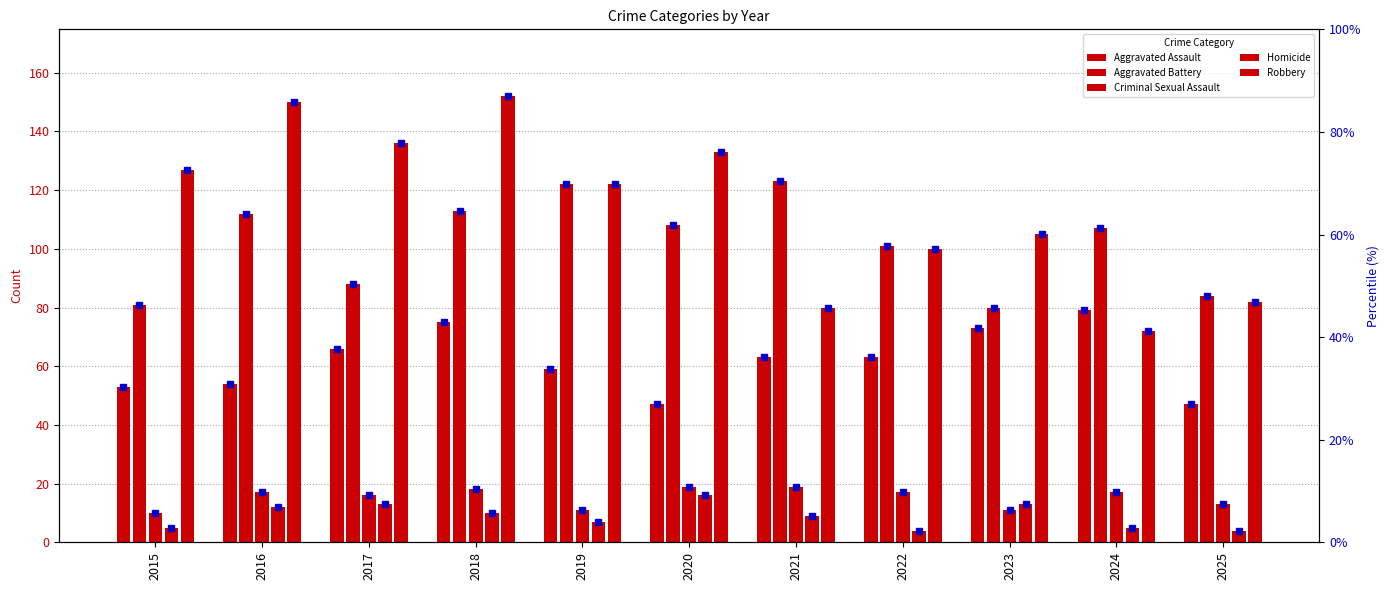

At 2019, list the series in order from largest to smallest.

Aggravated Battery, Robbery, Aggravated Assault, Criminal Sexual Assault, Homicide